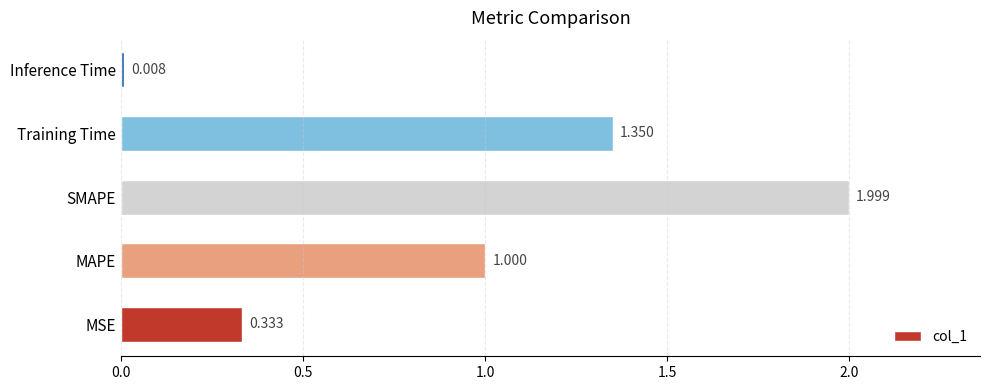

Are the bars grouped side by side (vs. stacked)?

No